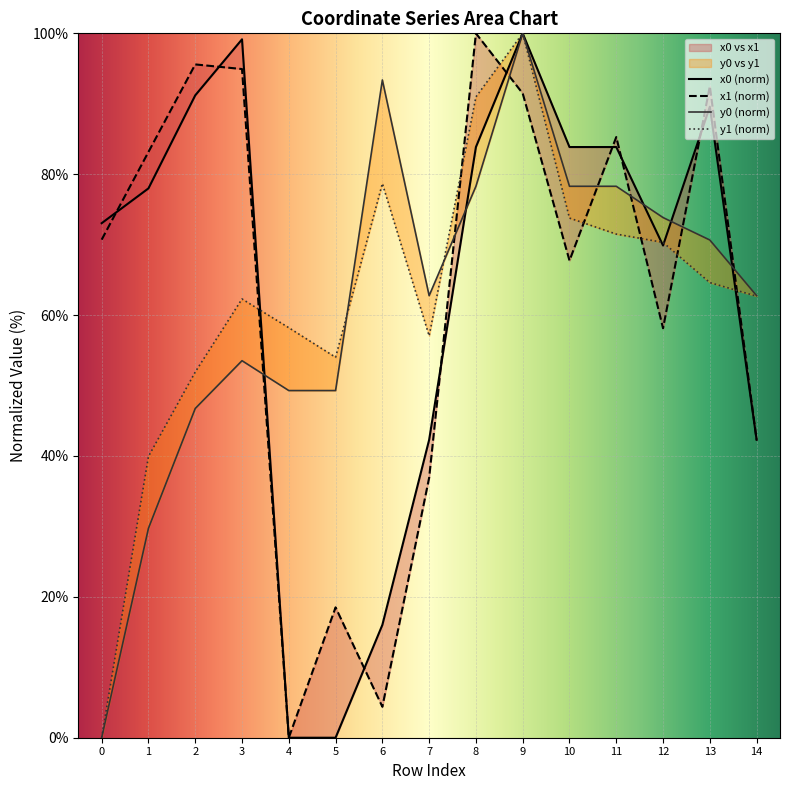

Is this an area chart (filled region under the line)?

No